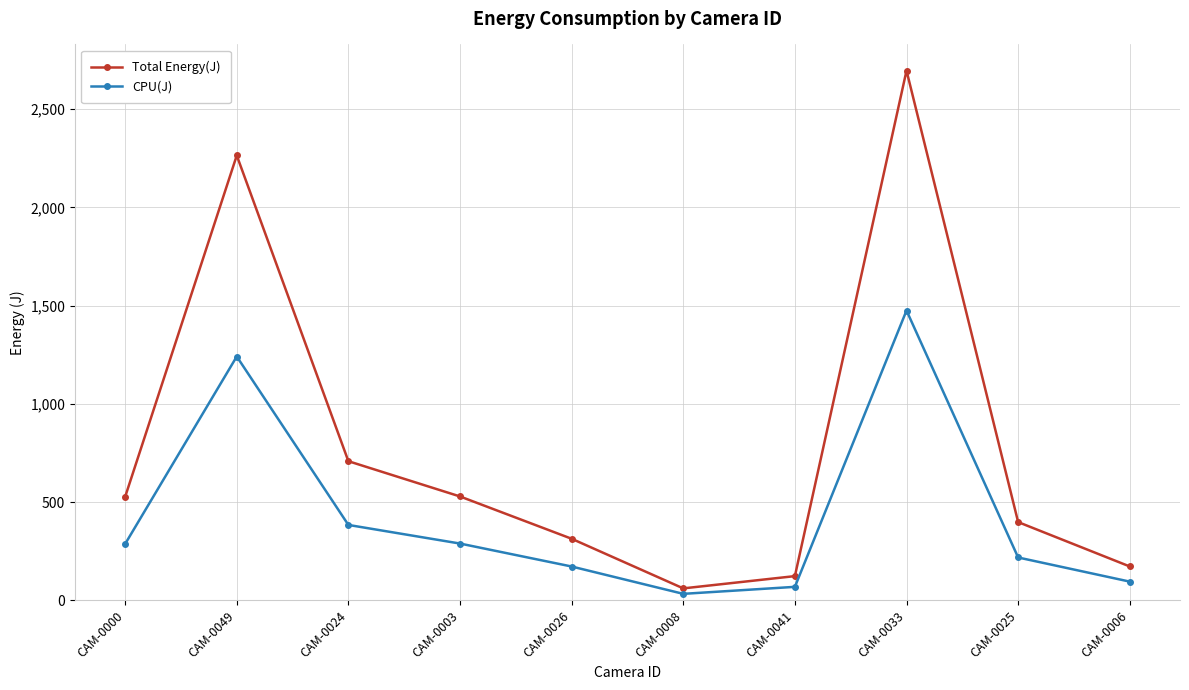

Where is the first local maximum for CPU(J)?

CAM-0049